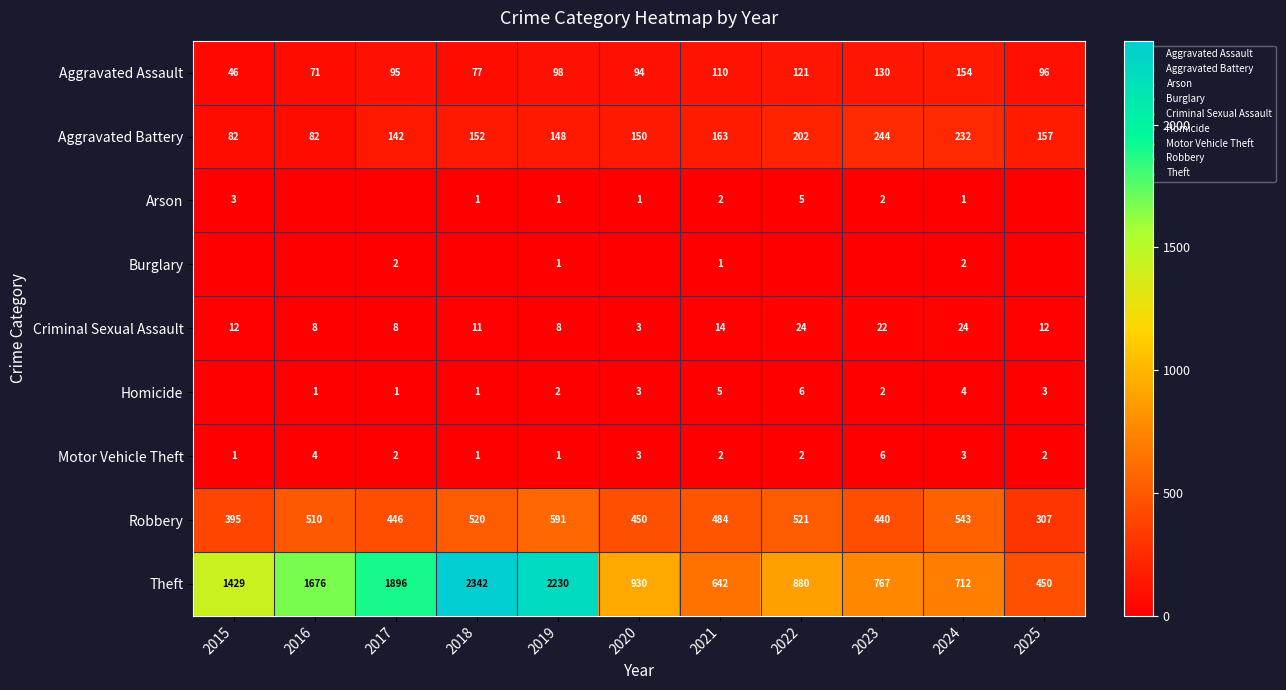

What value does the Aggravated Assault series have at 2018?

77